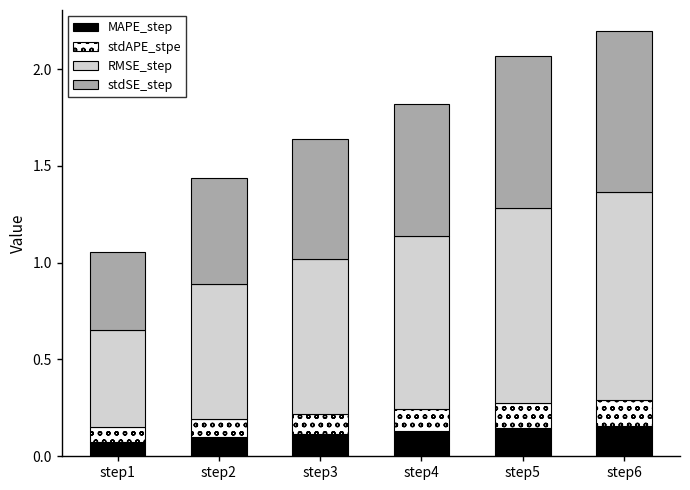

True or false: MAPE_step has a value of 0.1 at step1.

True